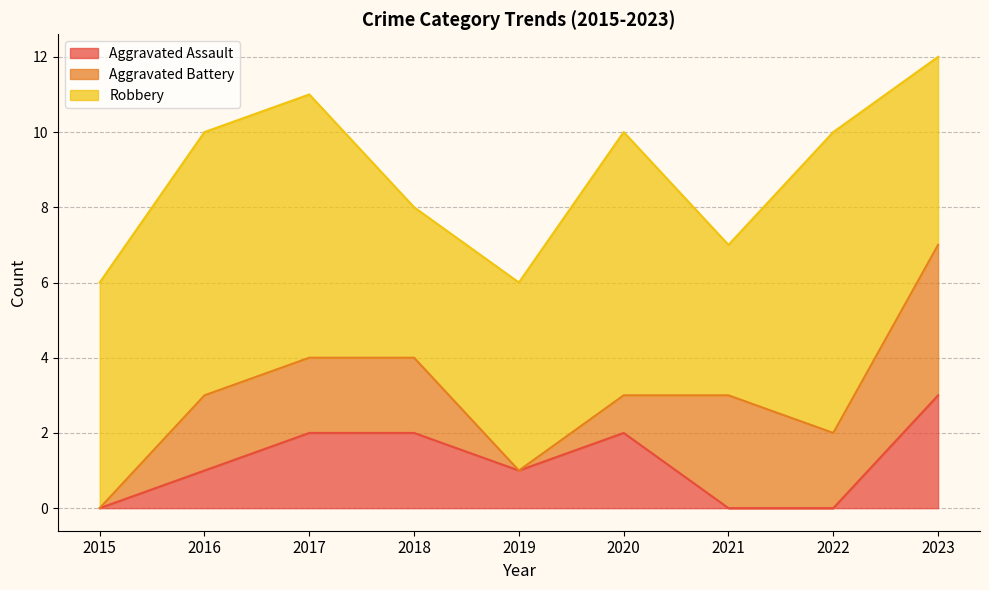

How many Aggravated Battery values are between 1 and 2?

5